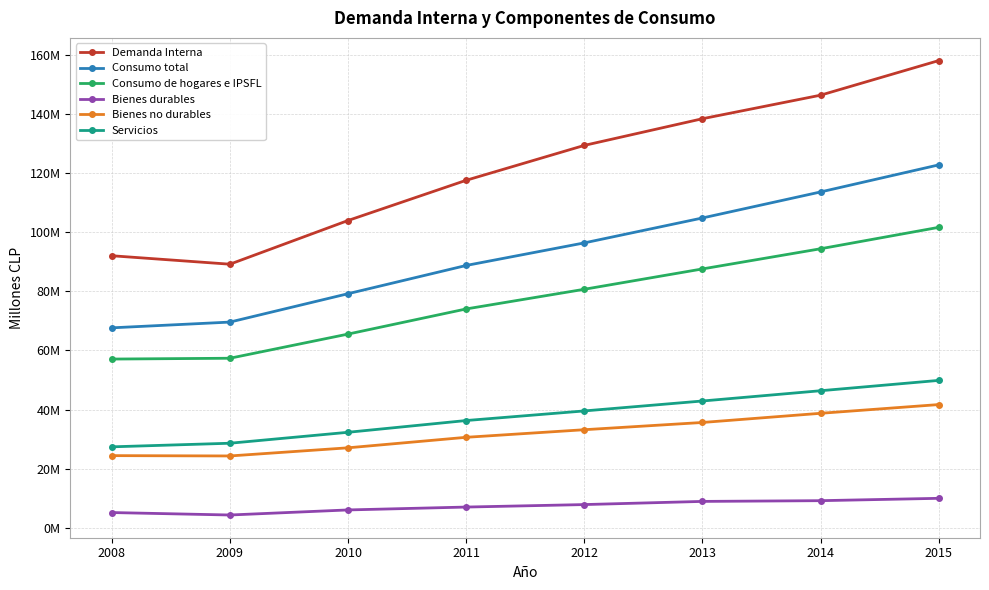

True or false: Consumo total has more than 0 interior local peaks.

False